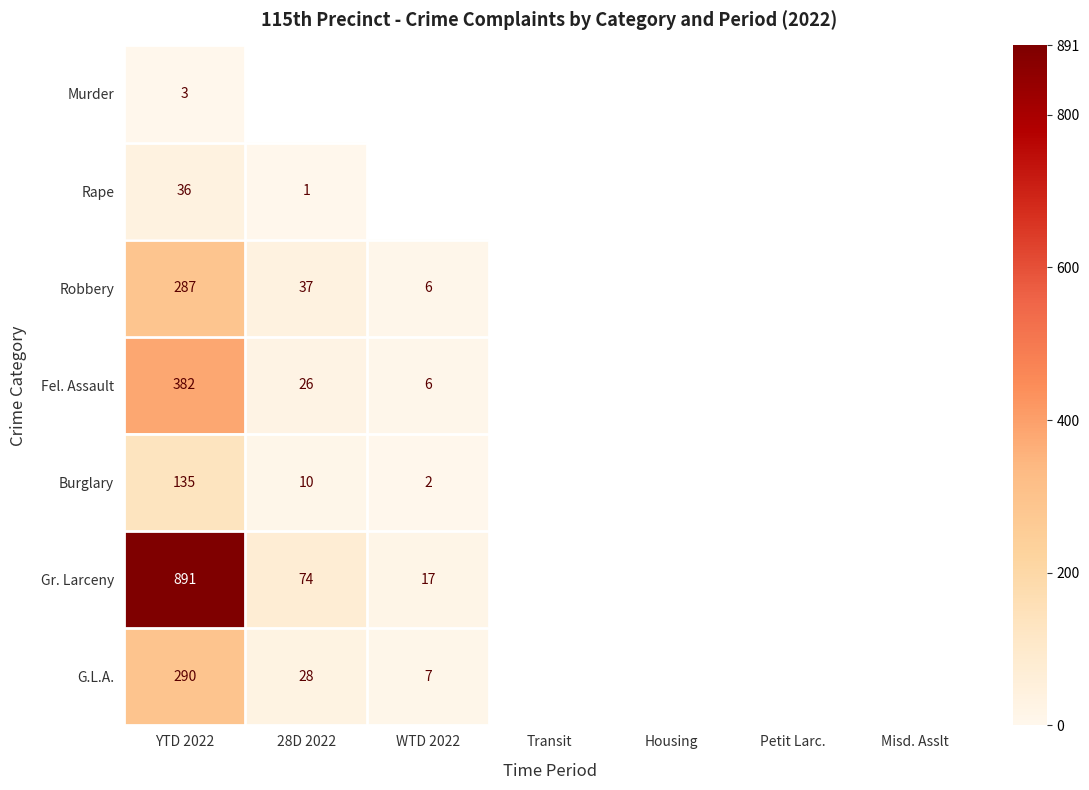

Which label corresponds to the smallest value in the chart?

28D 2022